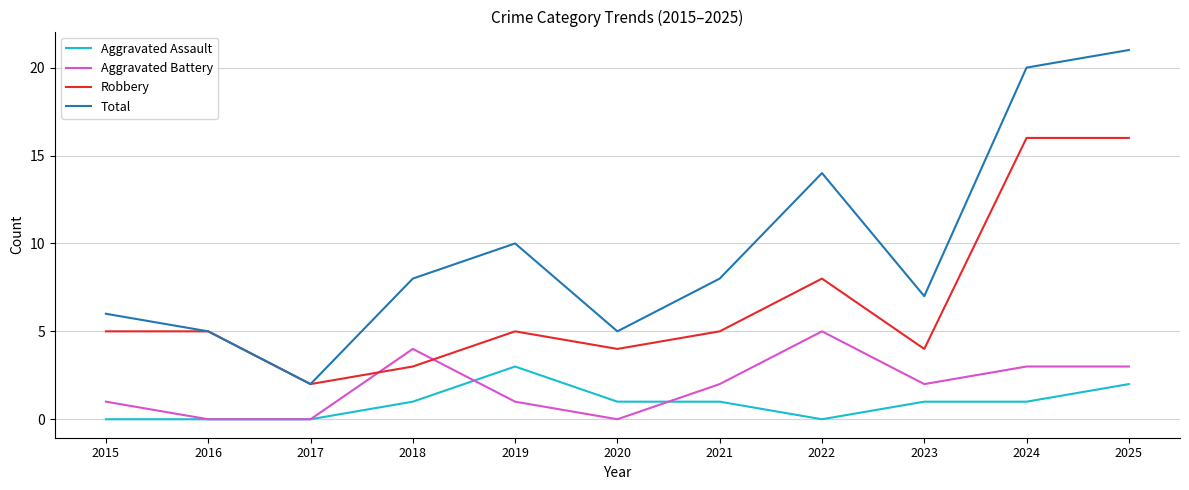

What is the average value of the Robbery series?

7